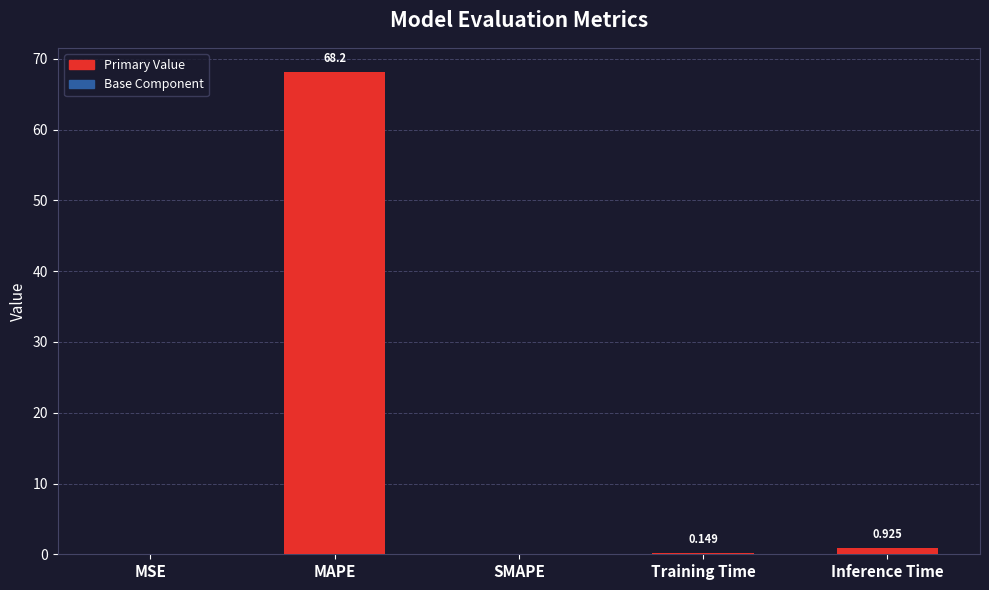

How many distinct data groups are displayed?

2